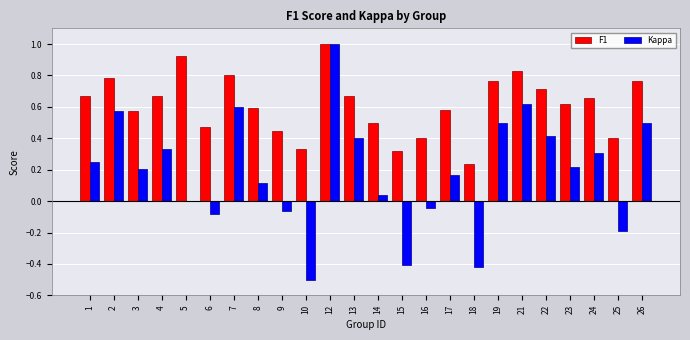

Which series has the largest total across all categories?

F1